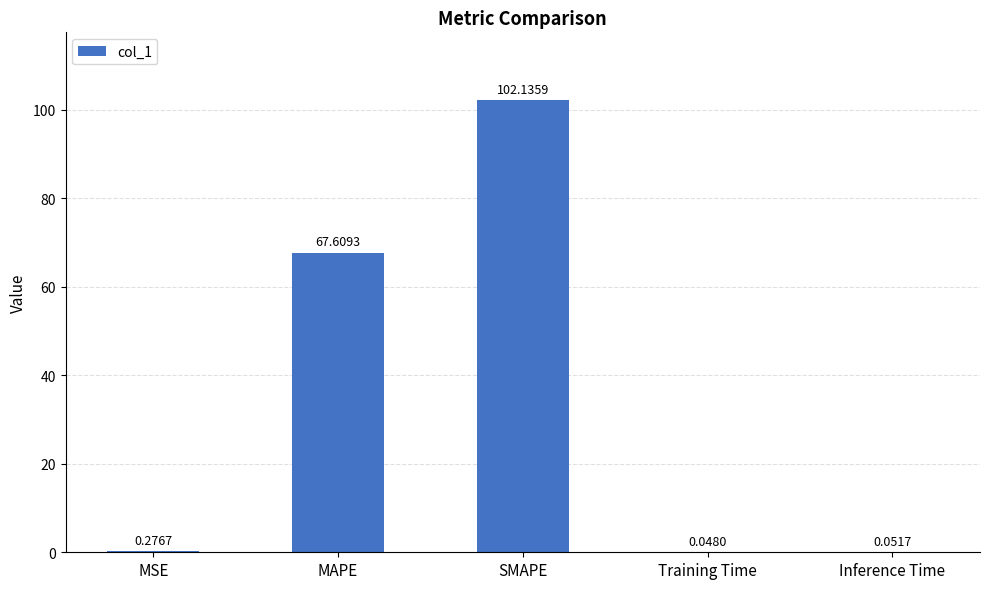

The chart shows a value of 67.6 at MAPE. True or false?

True